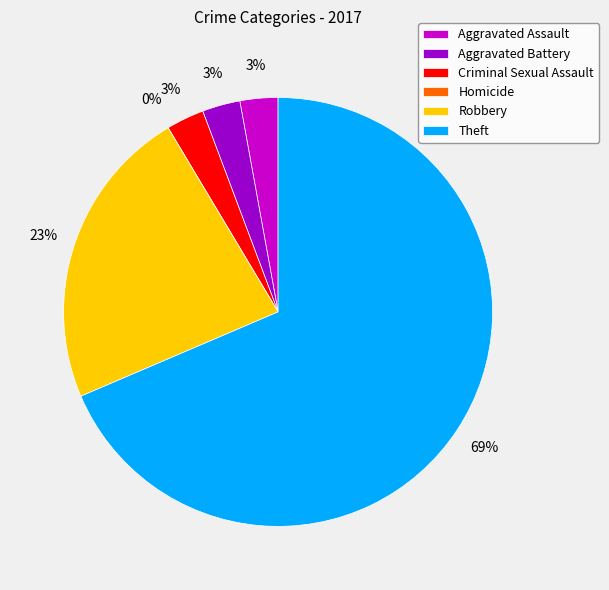

Is it true that Robbery is 23% of the pie?

True